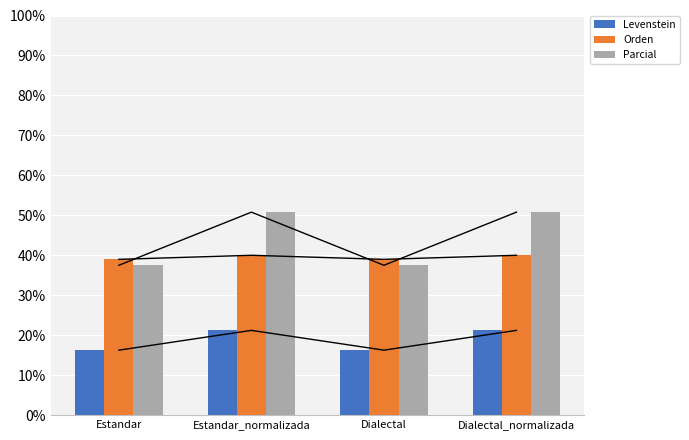

Which category has the lowest value in the Parcial series?

Estandar